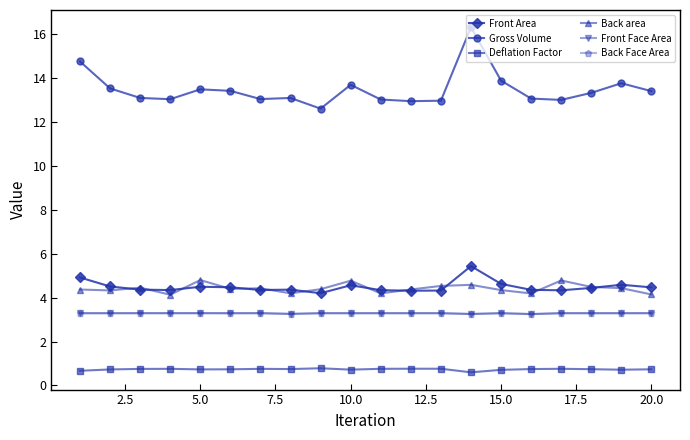

True or false: Front Face Area and Back area intersect in this chart.

False